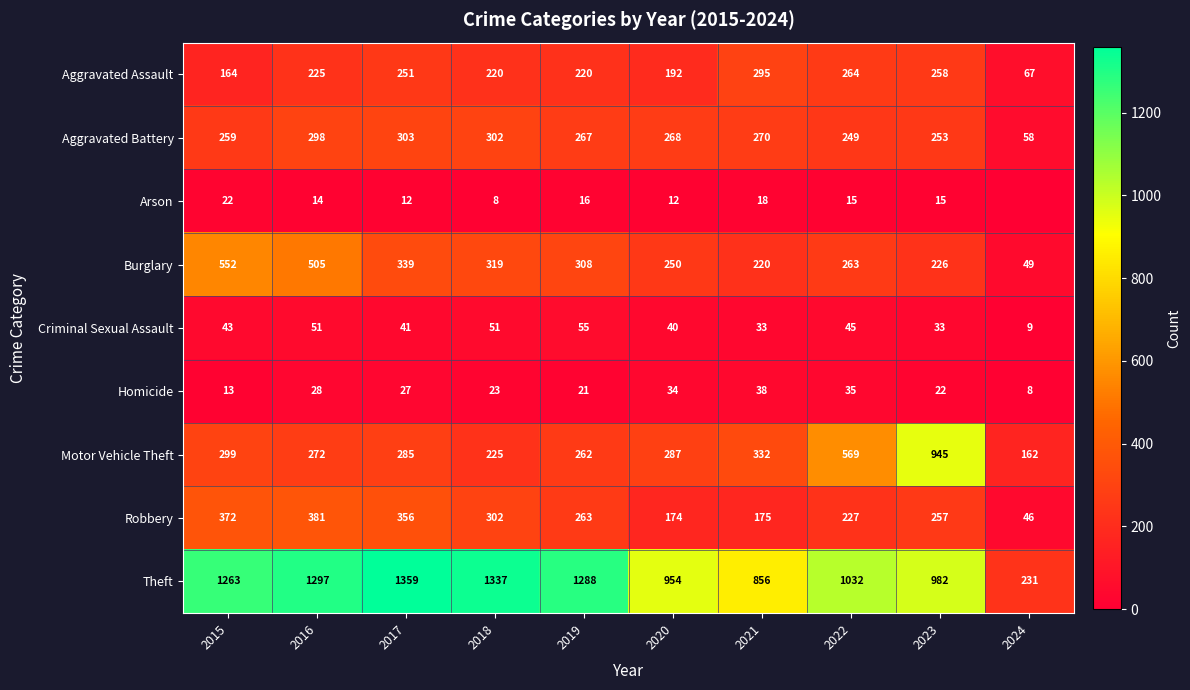

What is the average value of the Criminal Sexual Assault series?

40